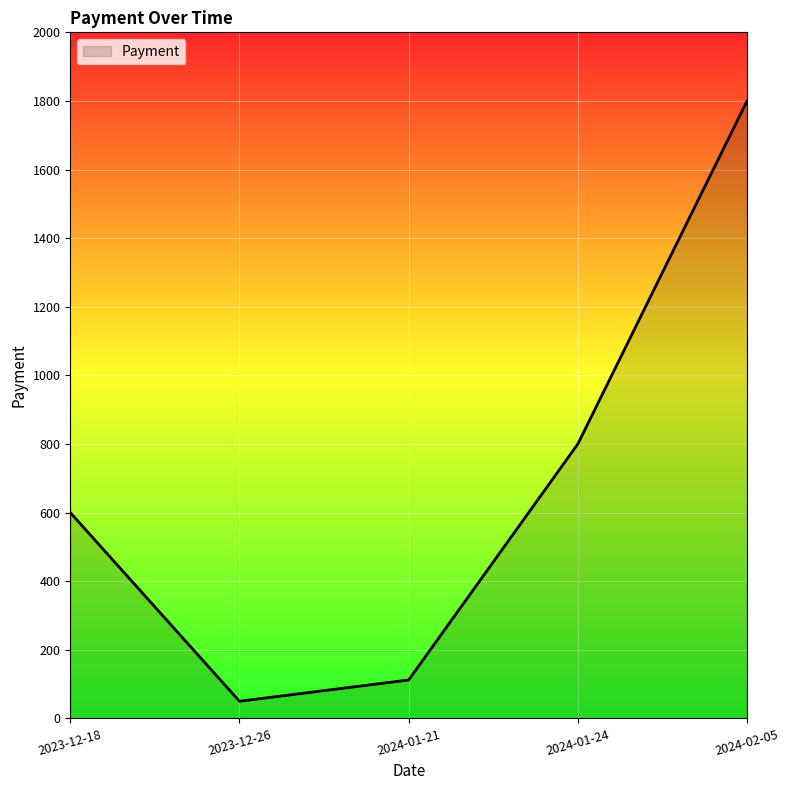

List the labels in order of value, smallest first.

2023-12-26, 2024-01-21, 2023-12-18, 2024-01-24, 2024-02-05